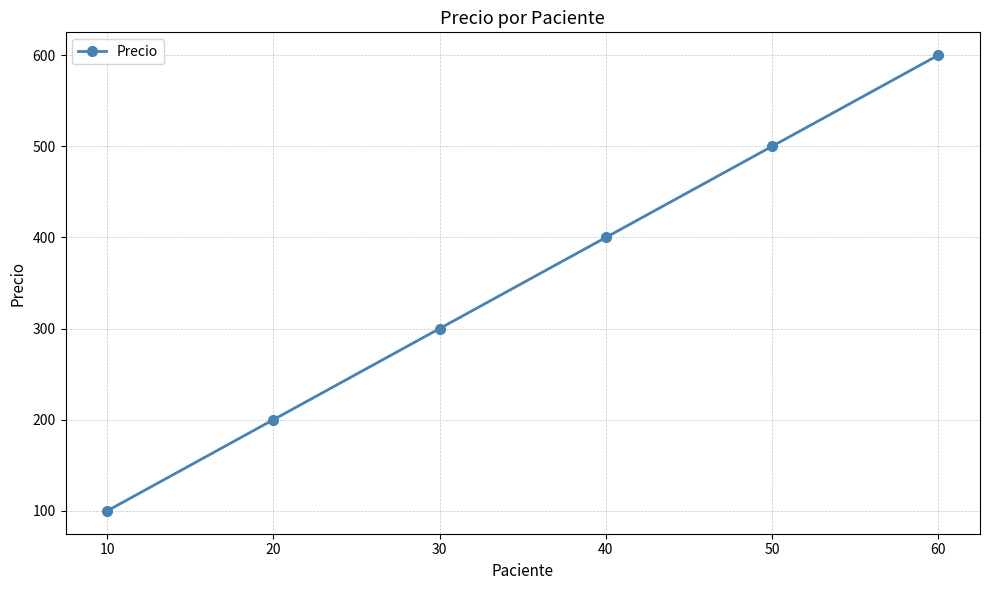

Rank the categories by value from highest to lowest.

60, 50, 40, 30, 20, 10